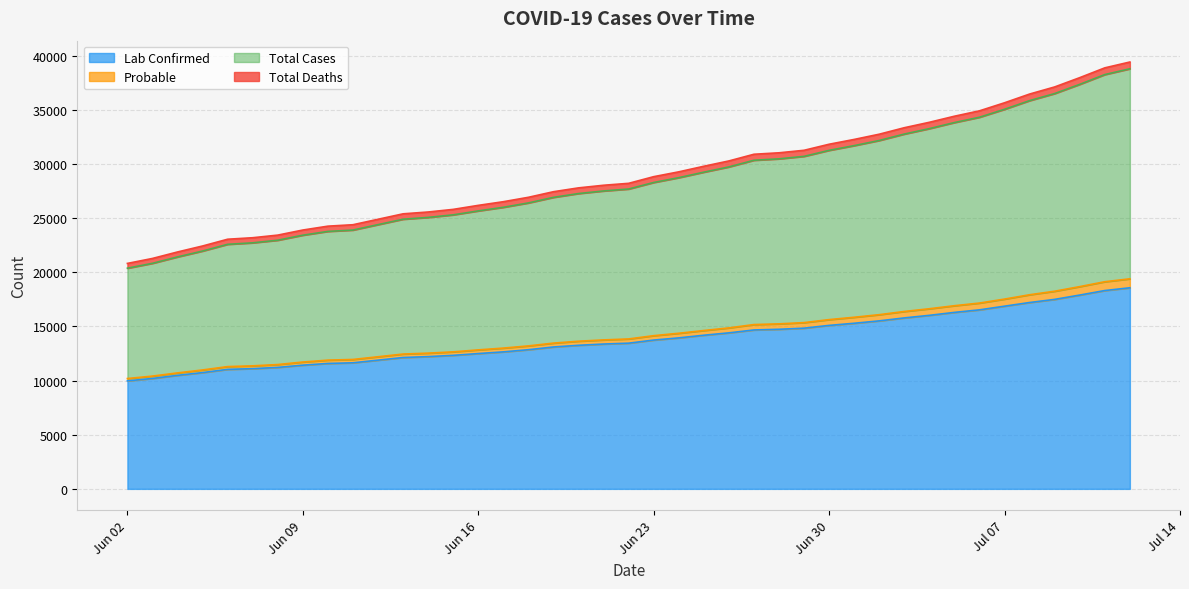

Reading left to right, transcribe all the data shown in this chart.

Lab Confirmed: 9970	10192	10479	10734	11031	11097	11212	11419	11576	11637	12125	12208	12326	12490	12646	12846	13097	13253	13369	13449	13736	13937	14182	14401	14669	14732	14835	15090	15286	15508	15781	16018	16291	16525	16864	17202	17491	17890	18307	18562
Probable: 215	218	226	243	256	259	264	289	307	308	320	321	321	339	349	351	357	377	381	390	405	426	435	458	498	500	512	534	556	571	595	609	616	627	655	717	754	780	814	827
Total Cases: 10185	10410	10705	10977	11287	11356	11476	11708	11883	11945	12445	12529	12647	12829	12995	13197	13454	13630	13750	13839	14141	14363	14617	14859	15167	15232	15347	15624	15842	16079	16376	16627	16907	17152	17519	17919	18245	18670	19121	19389
Total Deaths: 442	450	458	466	470	471	472	477	484	493	499	500	505	512	518	520	522	524	526	526	537	538	546	553	554	558	560	565	572	581	585	585	585	593	602	608	612	620	622	625